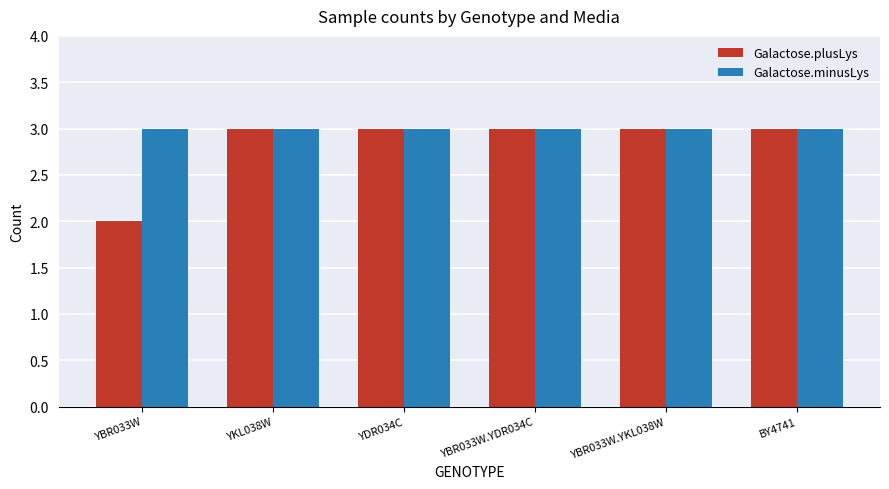

The Galactose.plusLys series shows 2 at YBR033W. True or false?

True